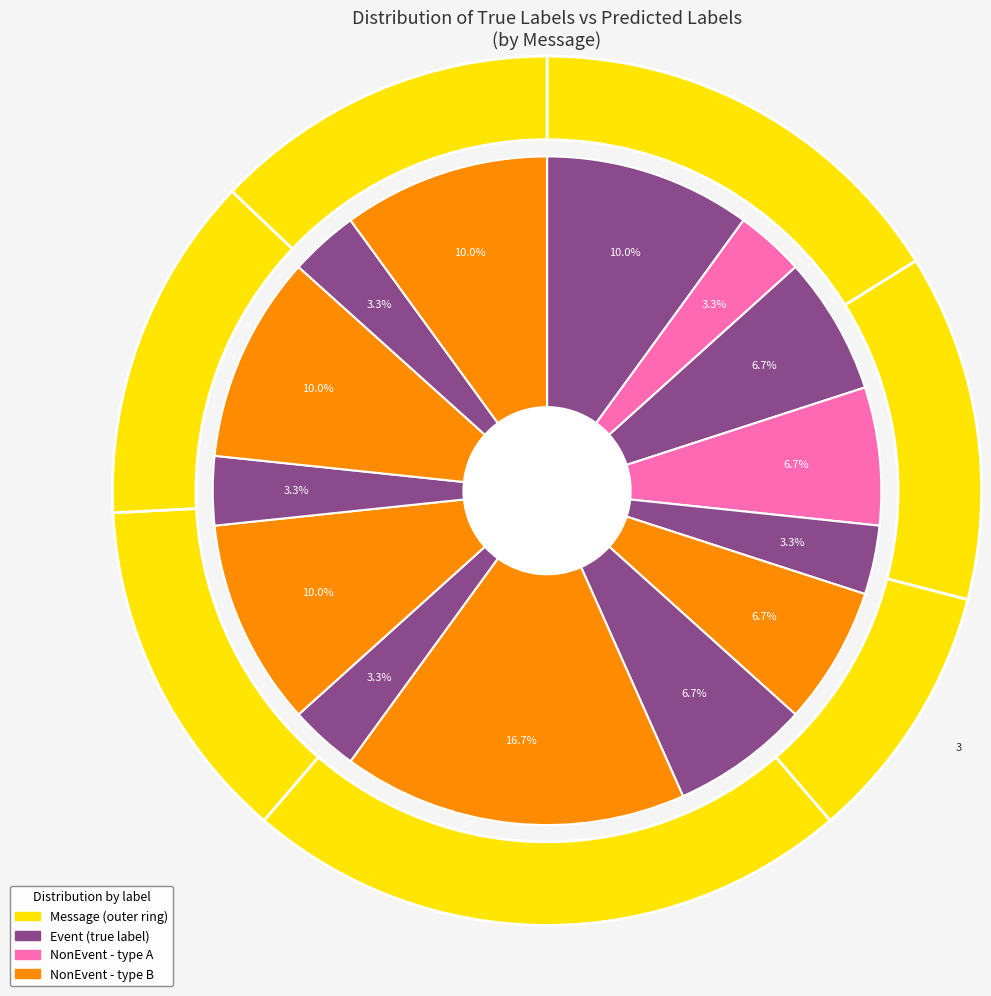

How many segments does this pie chart have?

7